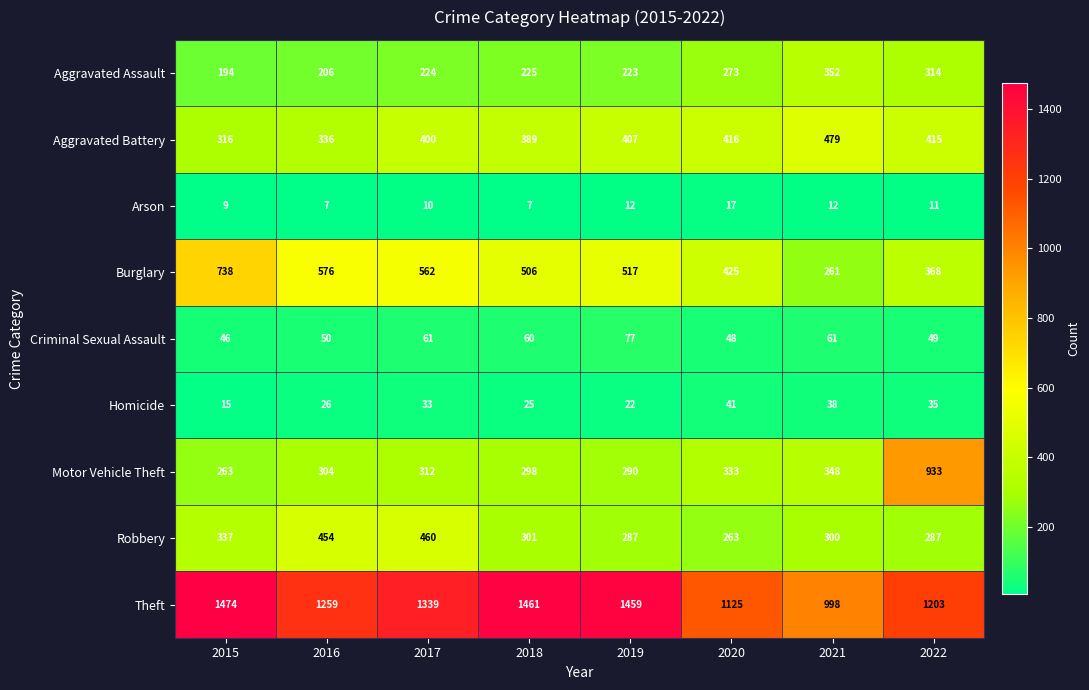

What value does the Arson series have at 2018, to the nearest 10?

10